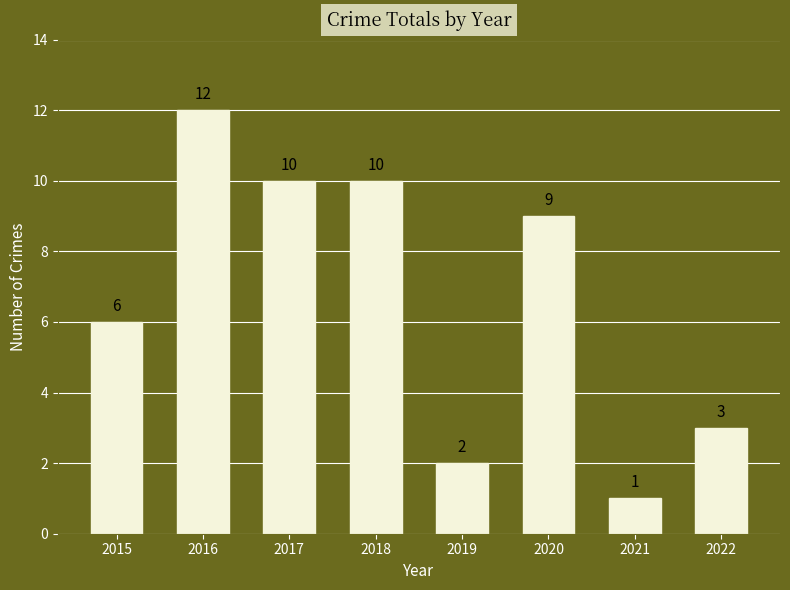

Does the chart contain any negative values?

No